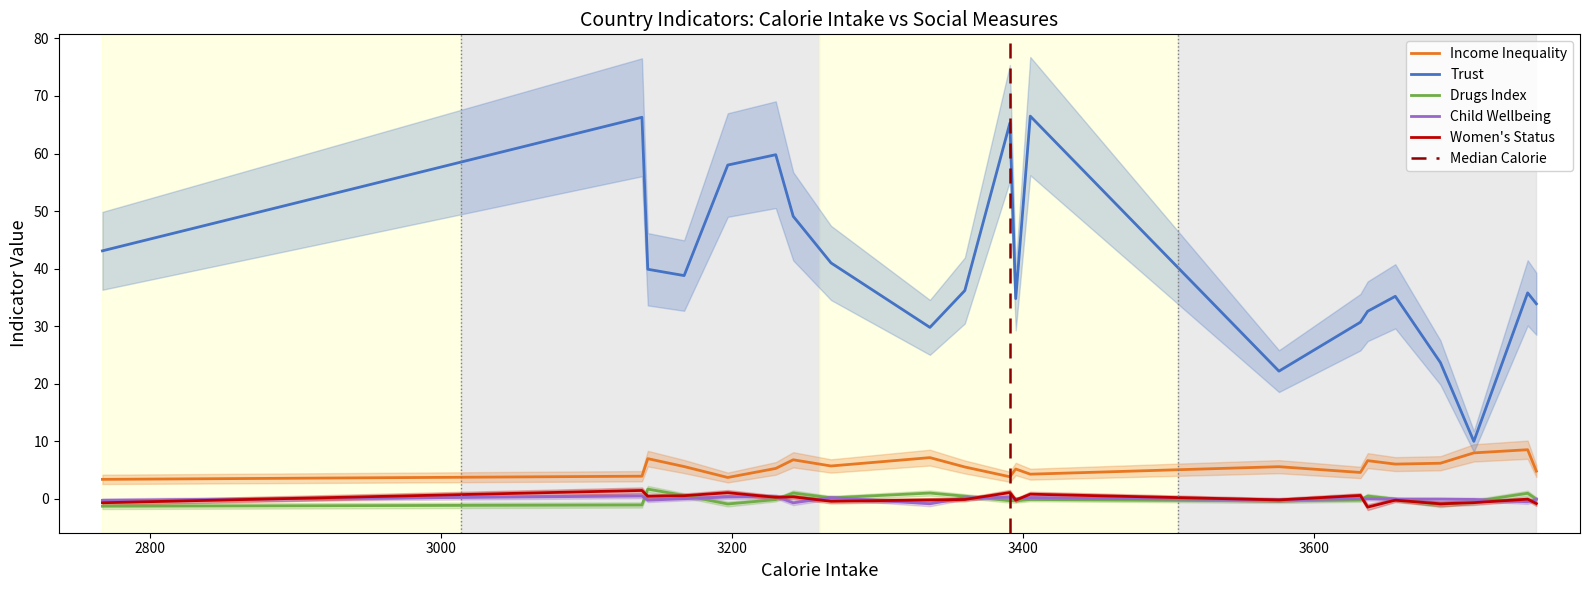

At which category does child_wellbeing reach its first local valley?

3